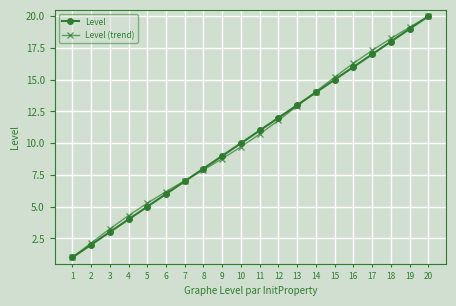

How many series are shown in this chart?

2